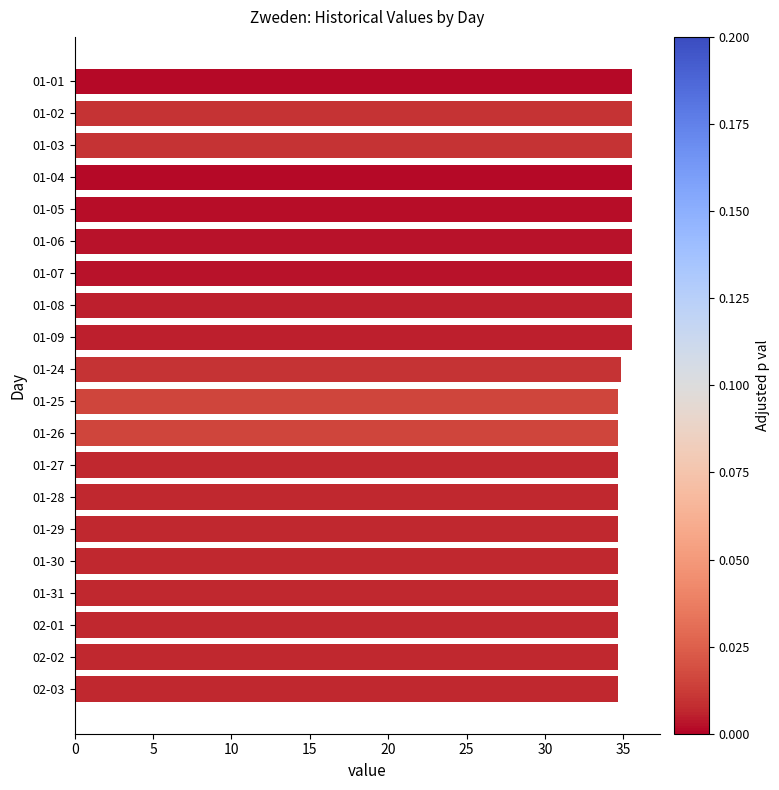

What is the average value?

35.1